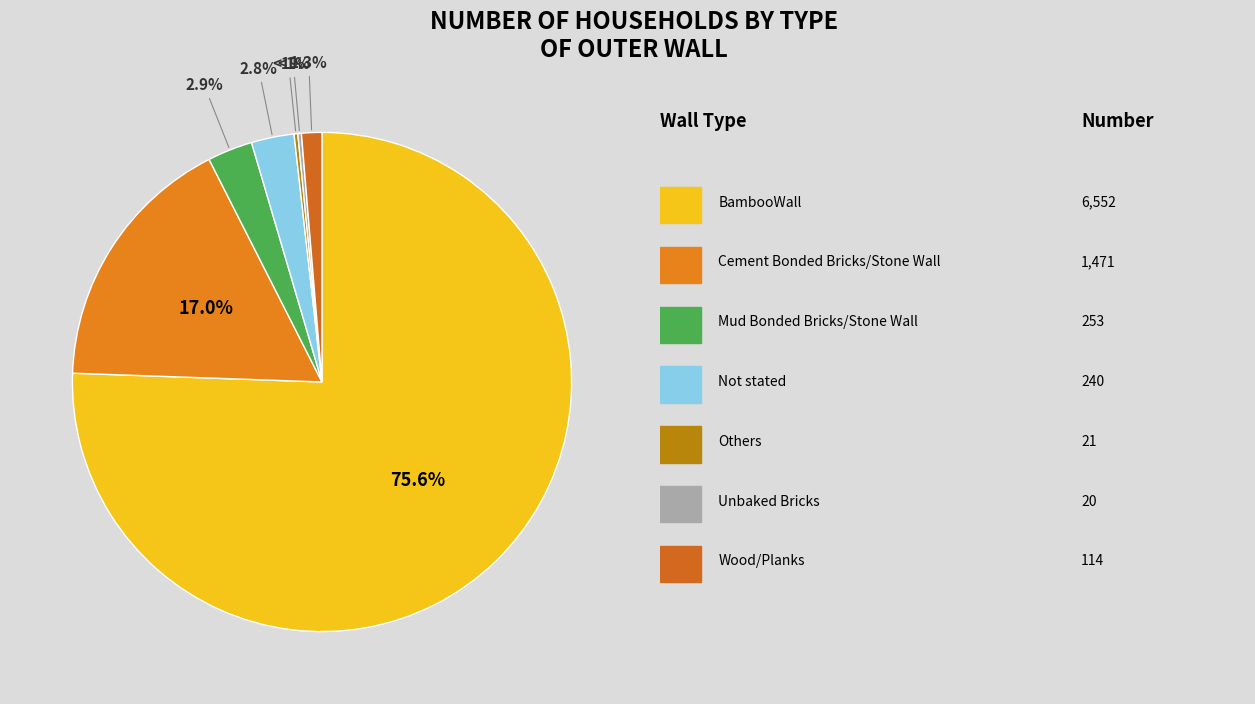

Rank the categories by value from highest to lowest.

BambooWall, Cement Bonded Bricks/Stone Wall, Mud Bonded Bricks/Stone Wall, Not stated, Wood/Planks, Others, Unbaked Bricks